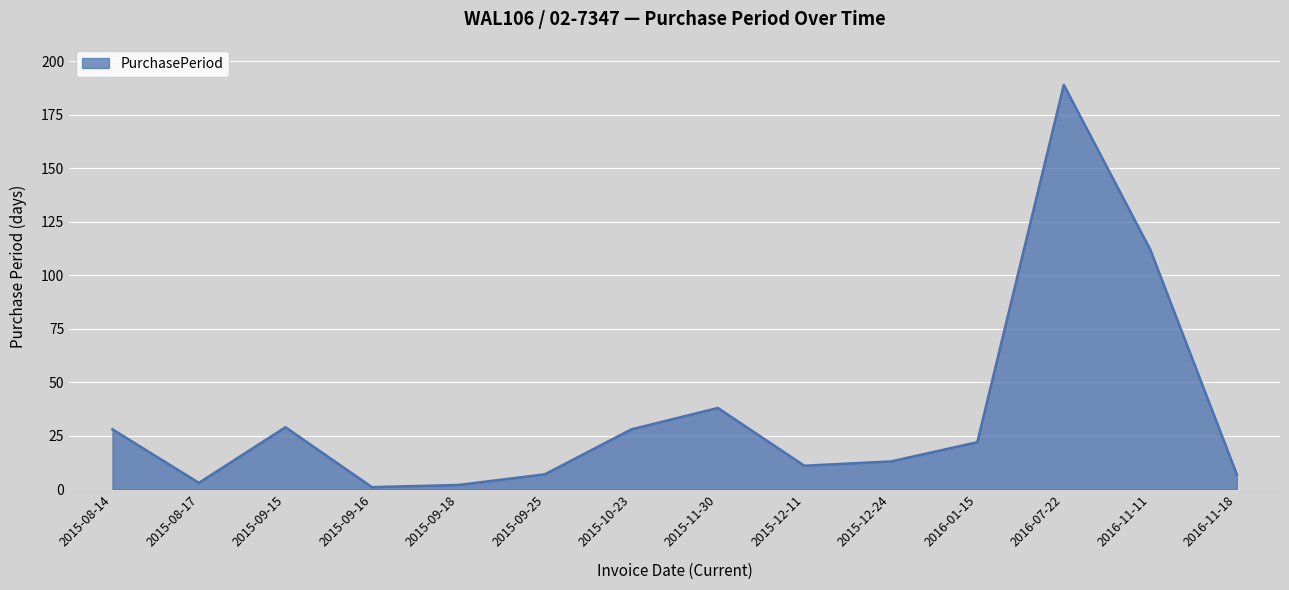

How many lines are shown in the chart?

1